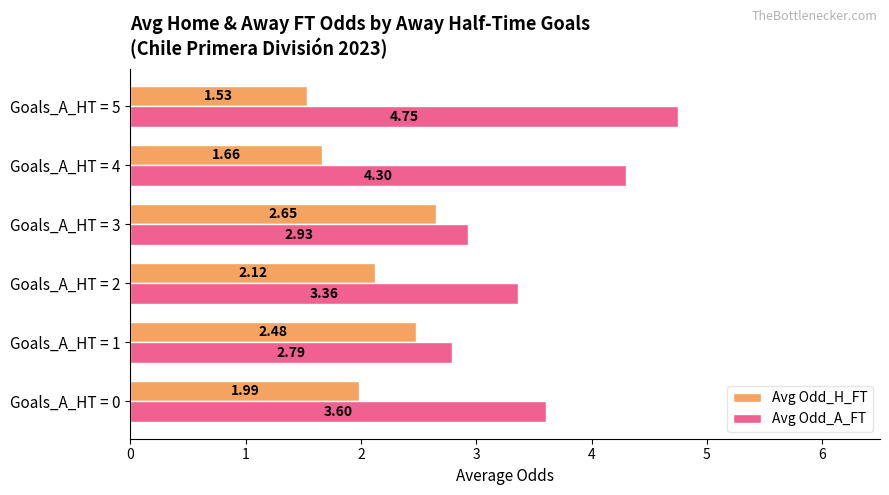

List the labels in order of Avg Odd_A_FT value, smallest first.

Goals_A_HT = 1, Goals_A_HT = 3, Goals_A_HT = 2, Goals_A_HT = 0, Goals_A_HT = 4, Goals_A_HT = 5